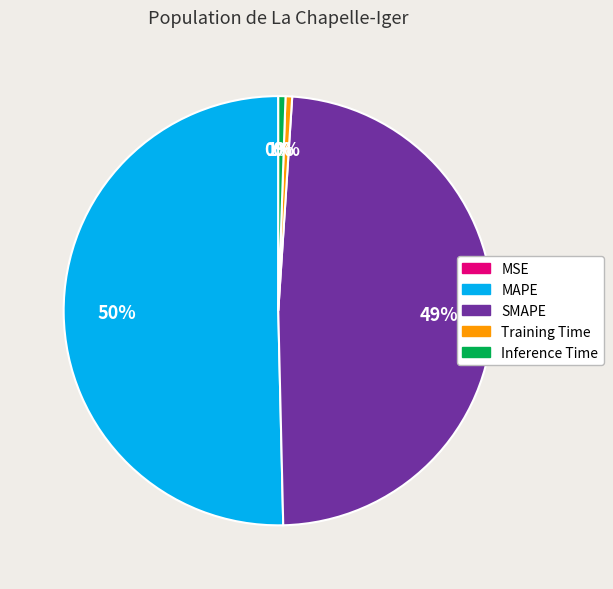

Combined, do MAPE and SMAPE account for over 50%?

Yes